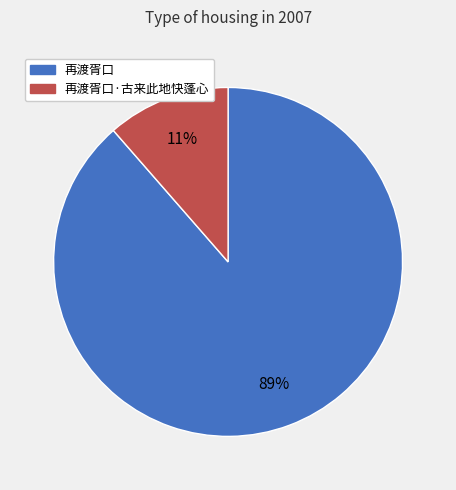

Between 再渡胥口·古来此地快蓬心 and 再渡胥口, which is larger?

再渡胥口